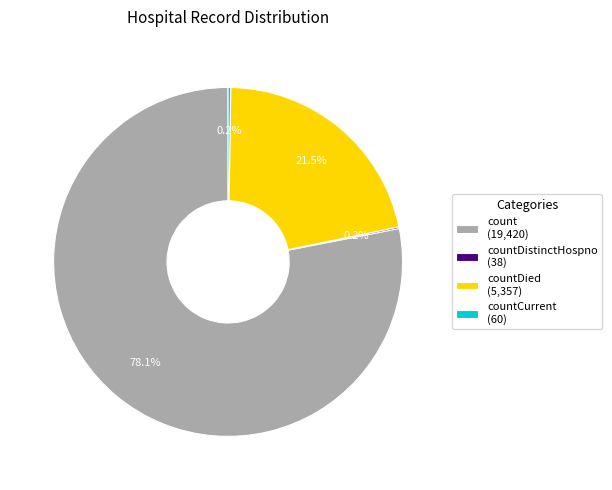

What portion of the pie excludes count (19,420)?

21.9%